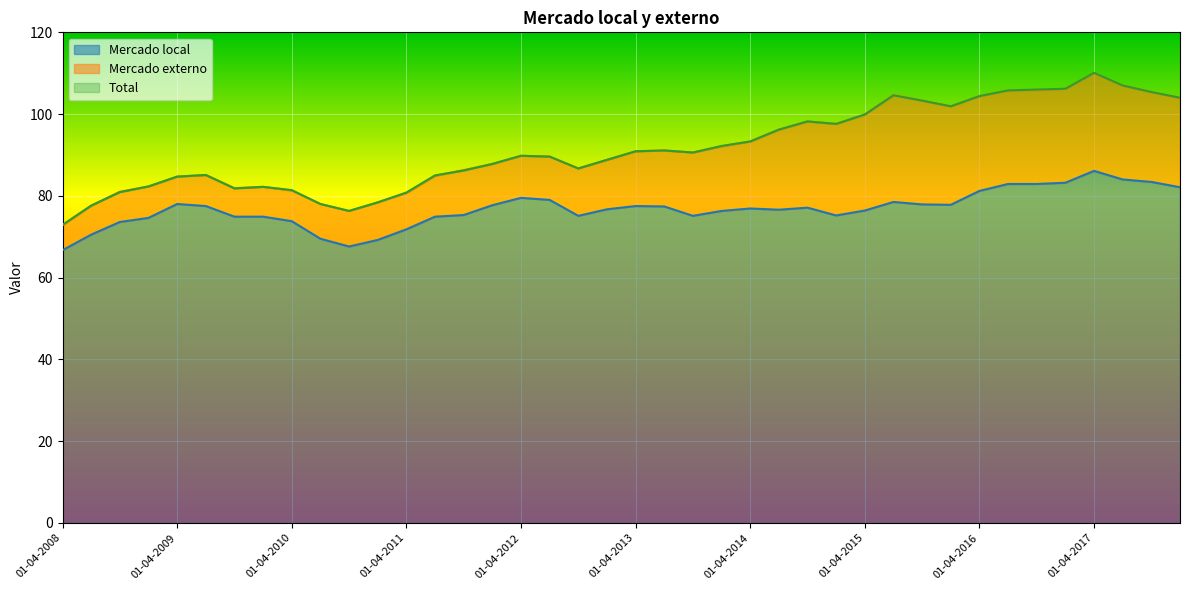

Which series has the largest total across all categories?

Total